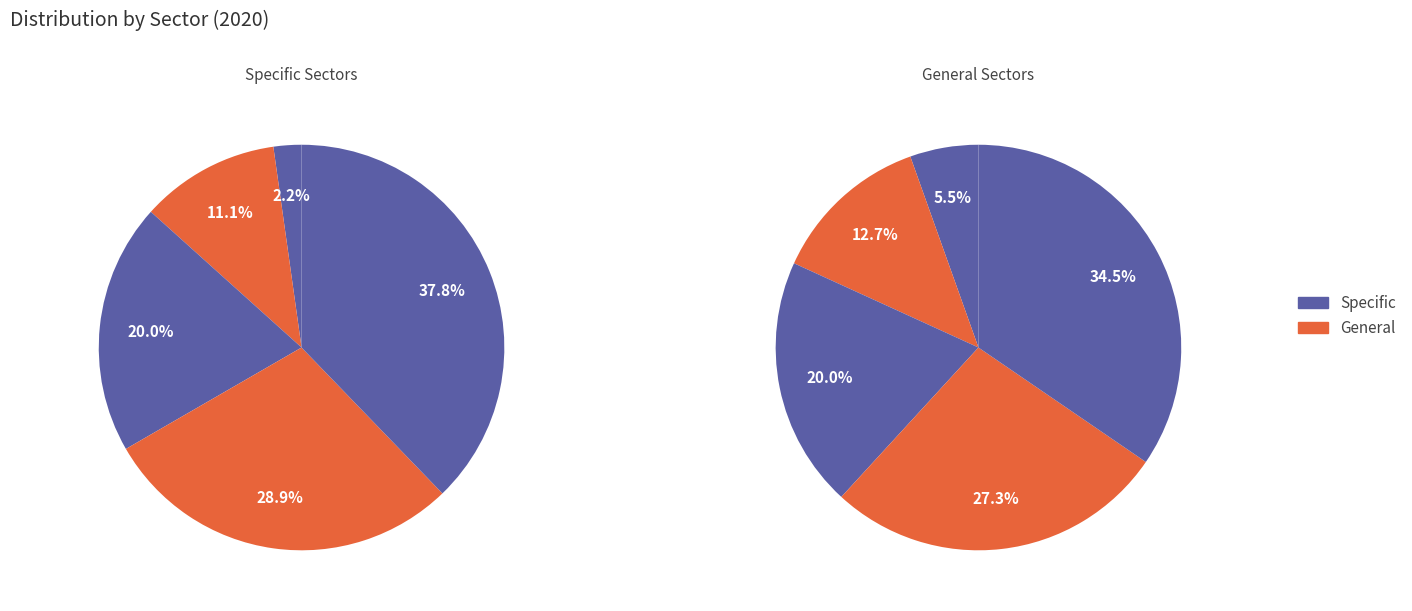

How many slices are in this pie chart?

10